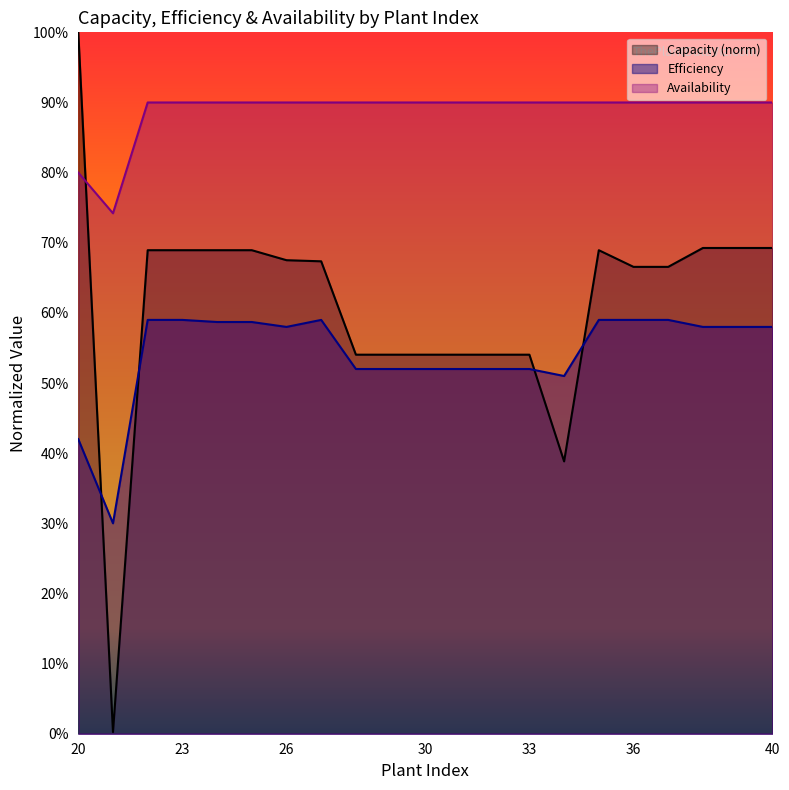

At which category does the chart reach its minimum across all series?

21